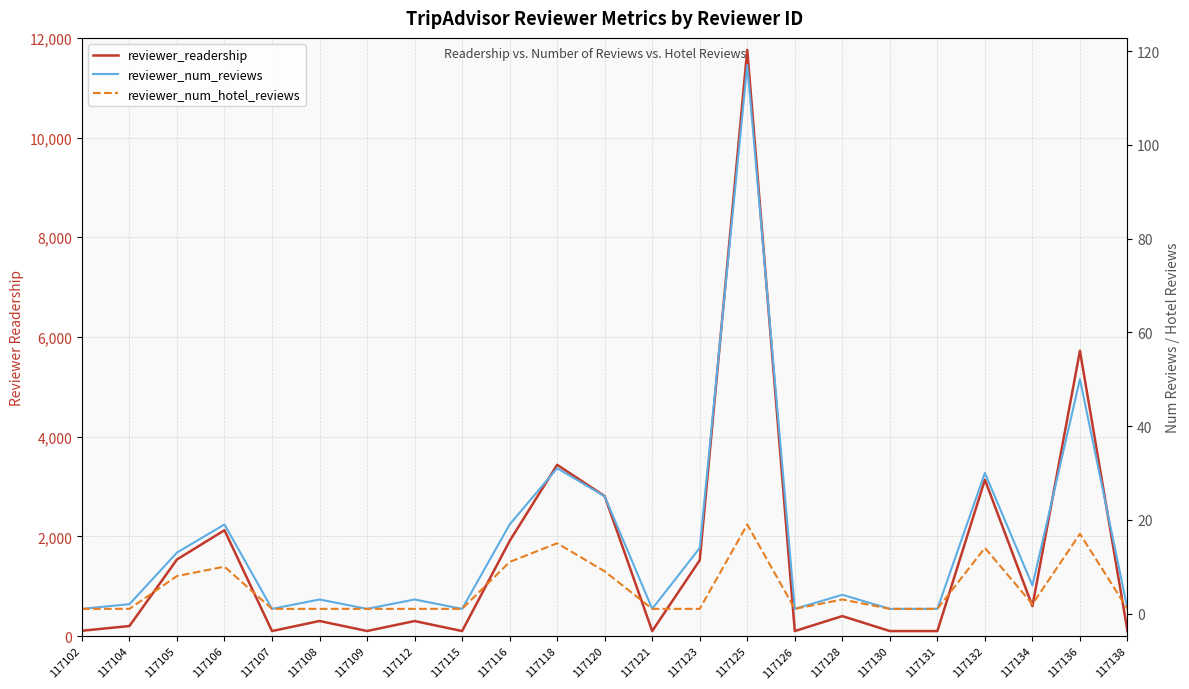

Reading right to left, transcribe all the data shown in this chart.

reviewer_readership: 102	5722	600	3136	100	100	400	100	11758	1521	100	2807	3435	1907	100	301	101	302	100	2123	1536	201	106
reviewer_num_reviews: 1	50	6	30	1	1	4	1	117	14	1	25	31	19	1	3	1	3	1	19	13	2	1
reviewer_num_hotel_reviews: 1	17	2	14	1	1	3	1	19	1	1	9	15	11	1	1	1	1	1	10	8	1	1